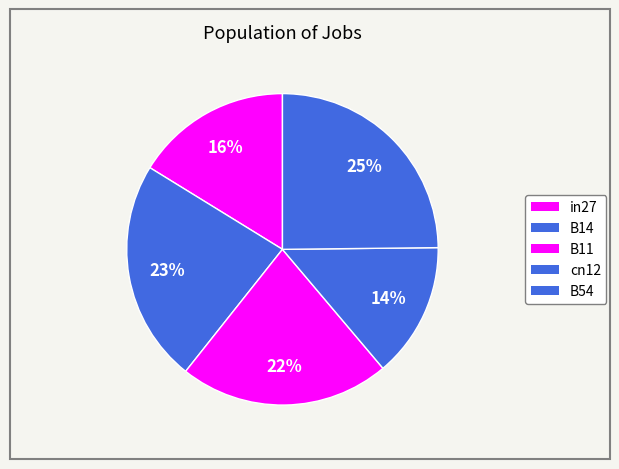

The B14 slice represents 23% of the pie. True or false?

True